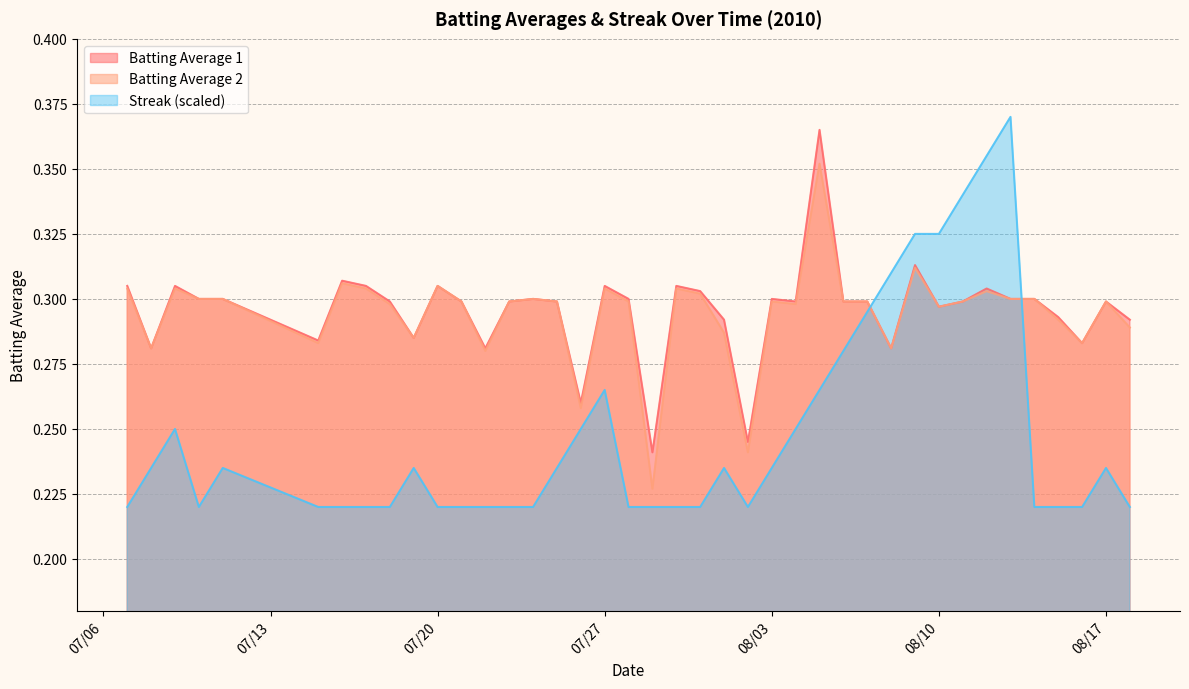

Which series has the widest spread of values?

Streak (scaled)